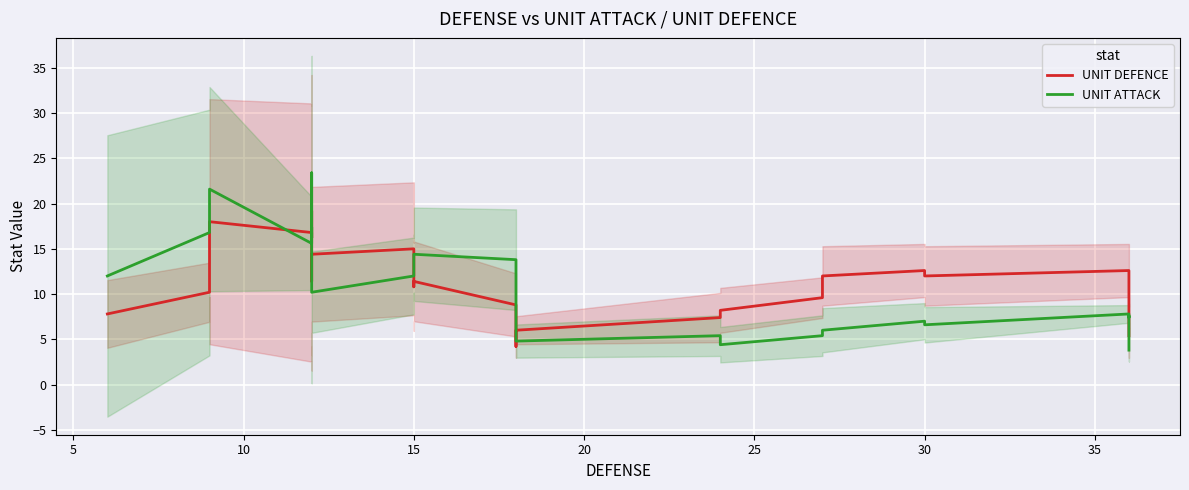

How many categories are shown in the chart?

40